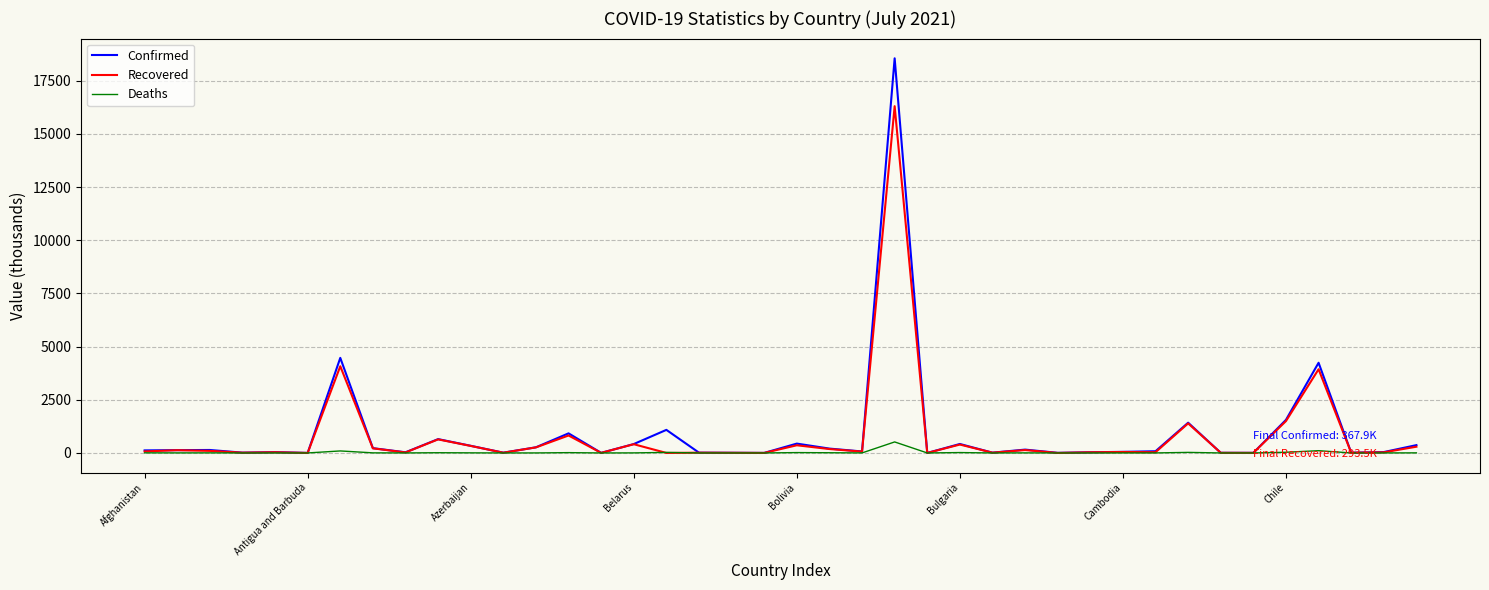

Which series has the widest spread of values?

Confirmed